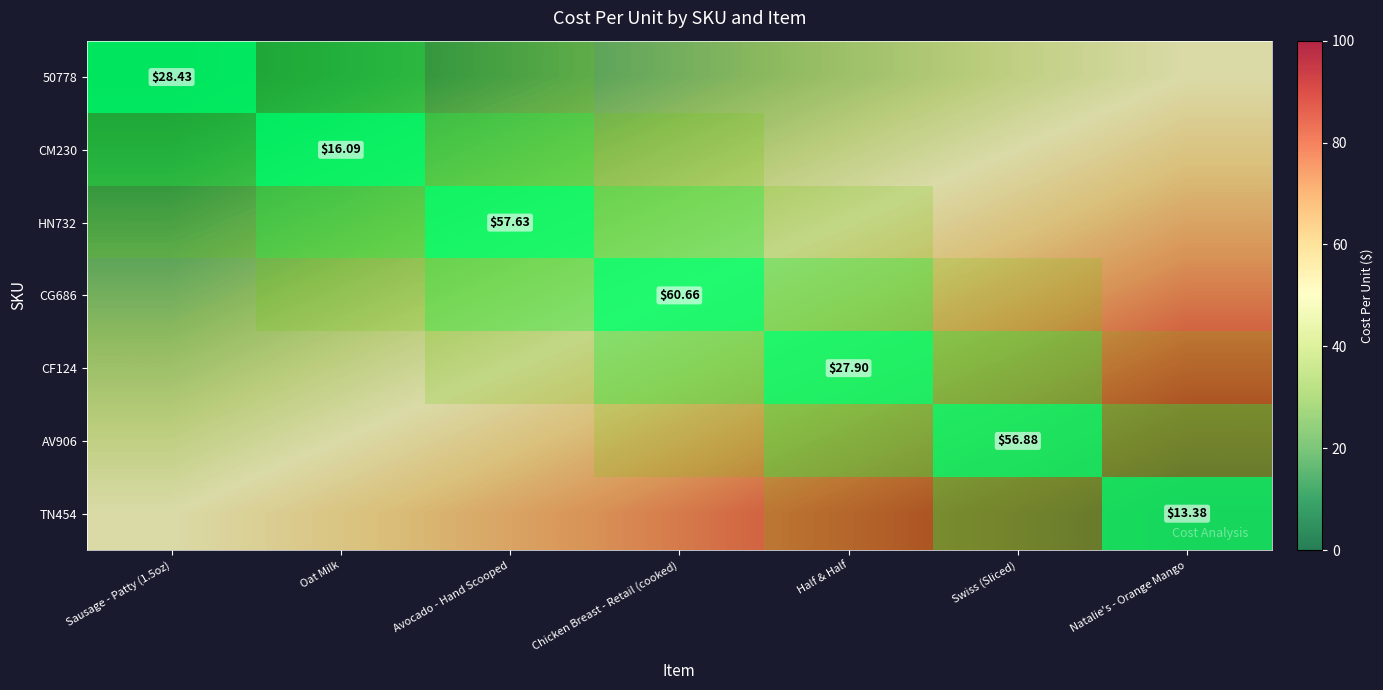

What is the difference between the second highest and minimum values in the HN732 series?

41.7